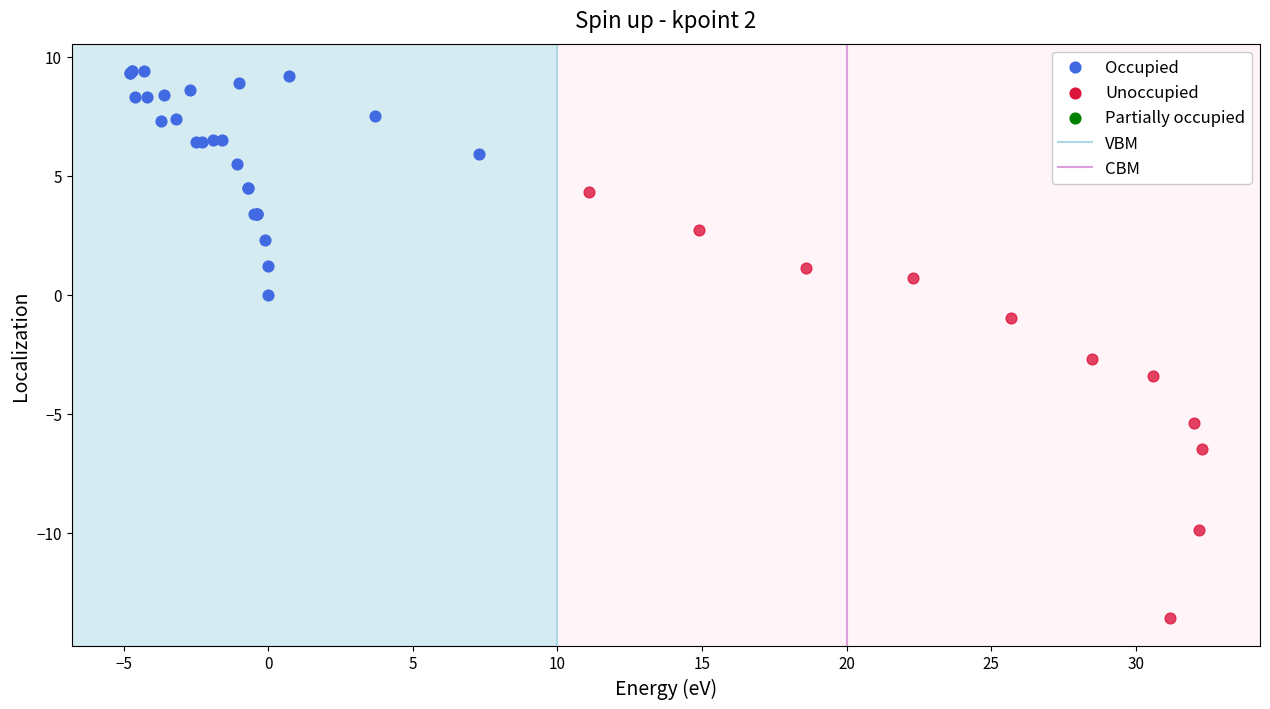

Which series reaches the maximum Y coordinate?

Occupied